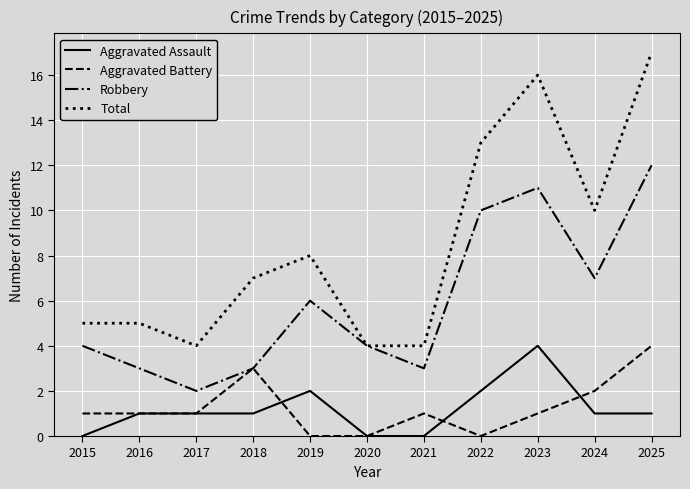

What is the approximate value of Total at 2024?

10